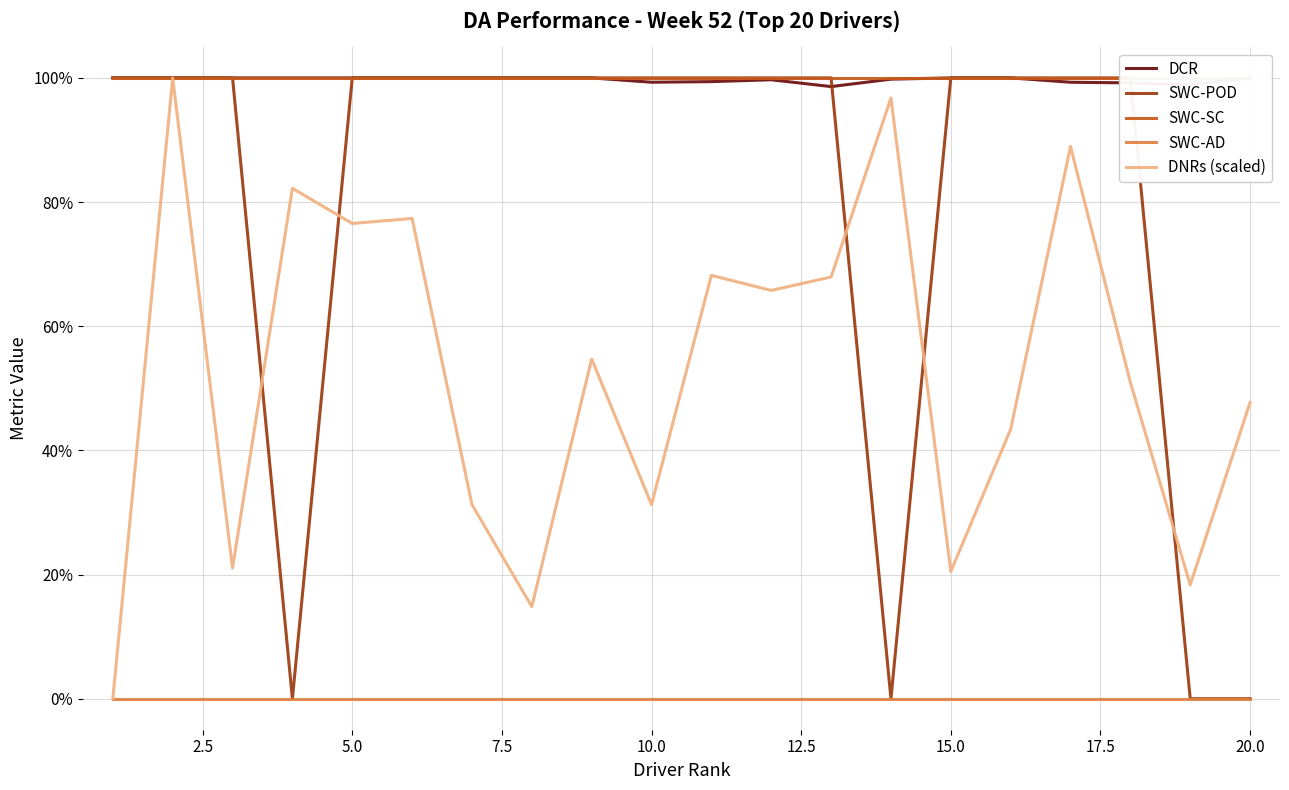

What is the minimum value for SWC-SC?

1.0